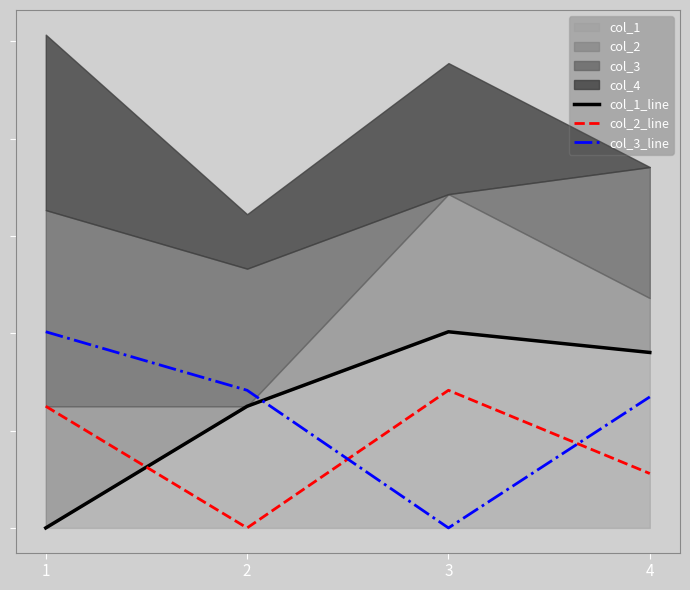

Between 1 and 2, which series saw the biggest shift?

col_1_line